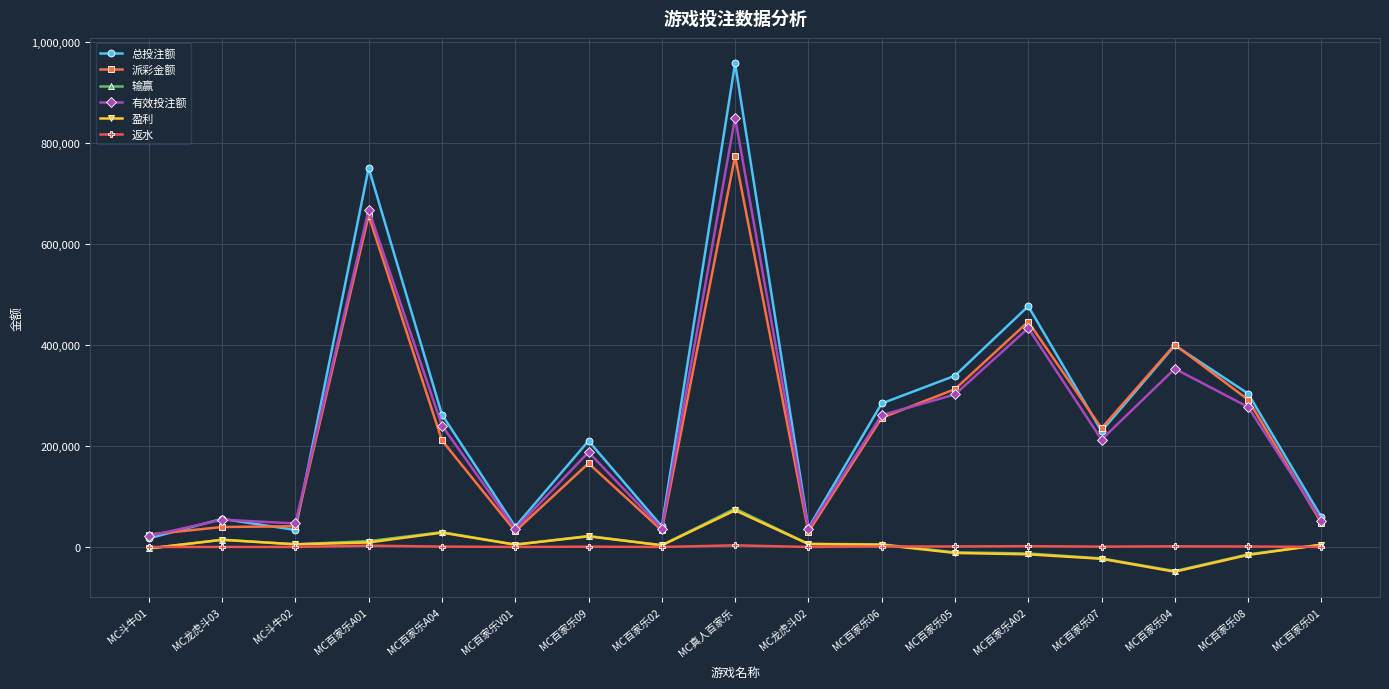

At how many categories does at least one series exceed 167090?

10